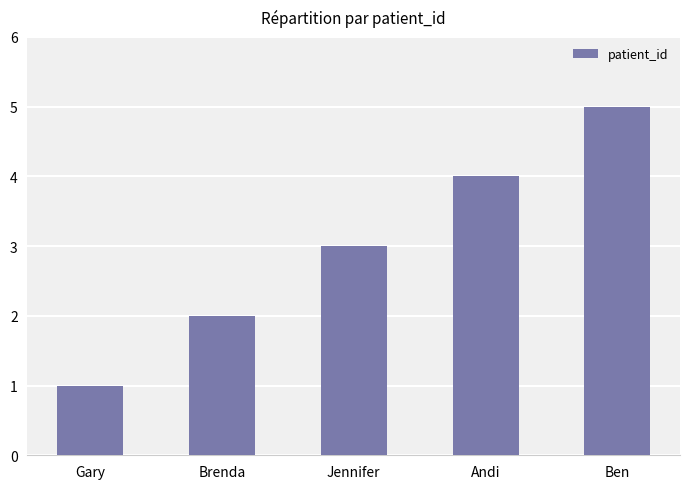

What is the smallest value displayed?

1